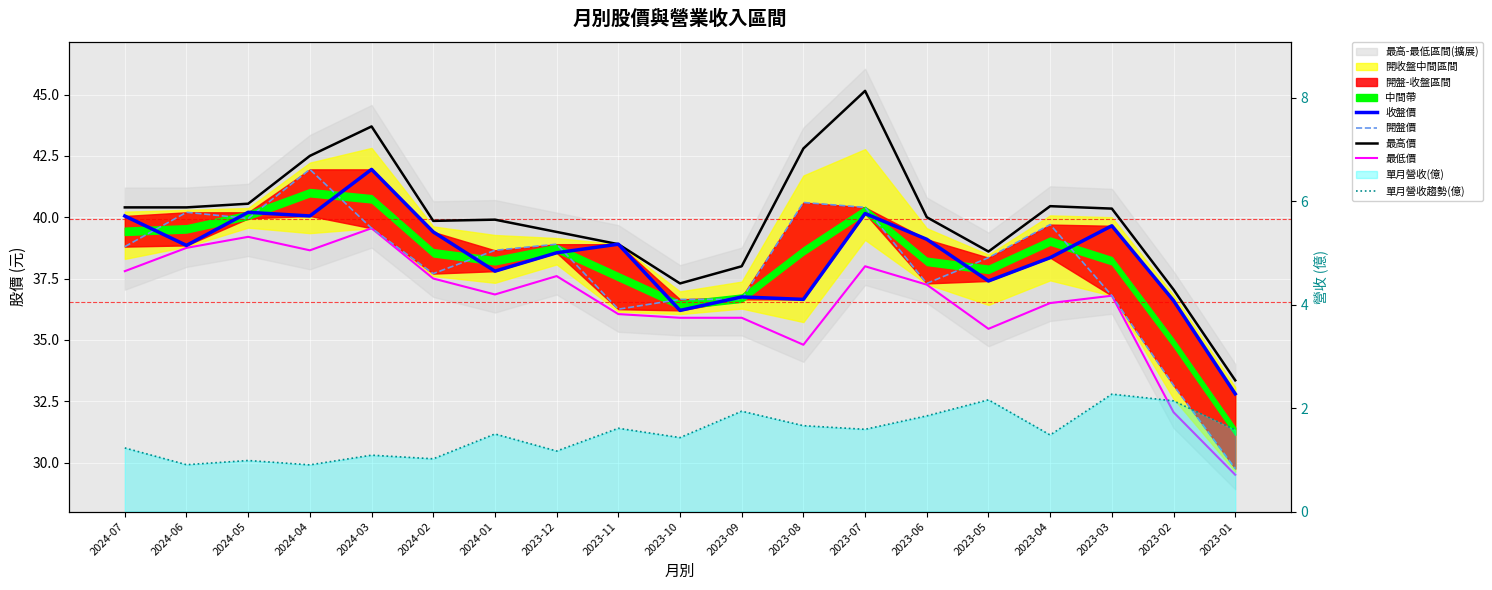

True or false: 開盤價 has more than 2 points higher than both neighbors.

True